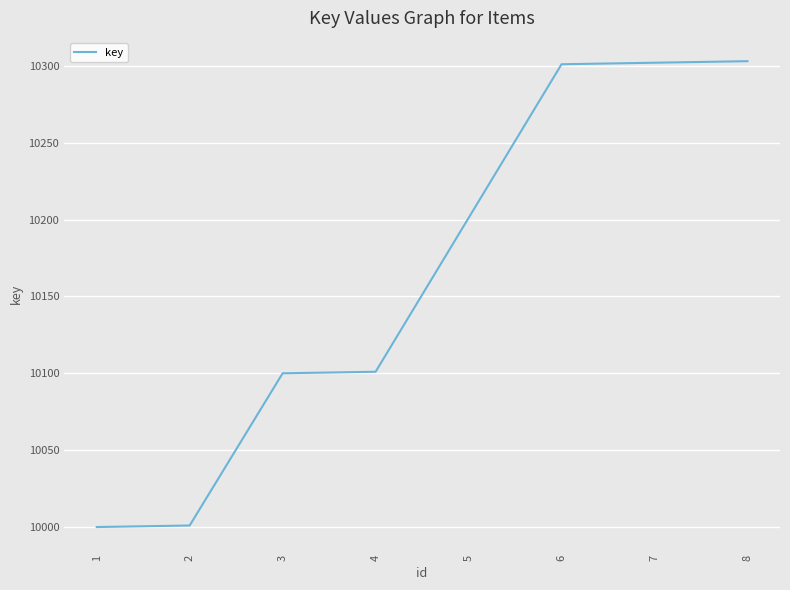

What is the sum of all values?

81309